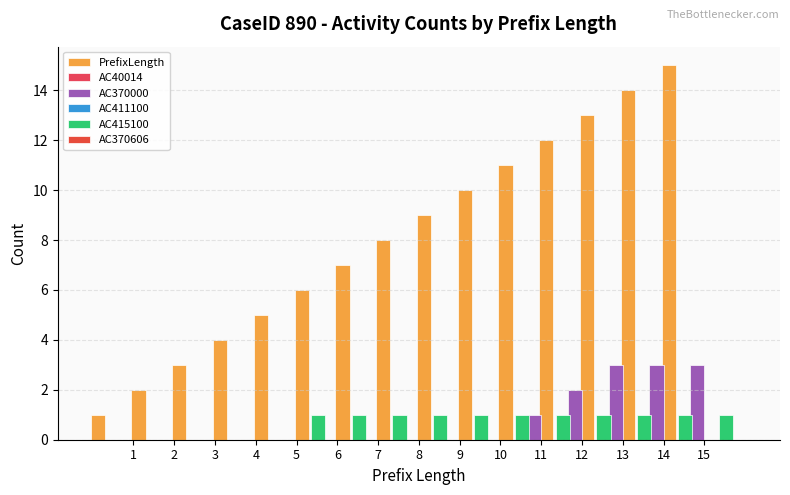

Between 3 and 4, which series saw the biggest shift?

PrefixLength